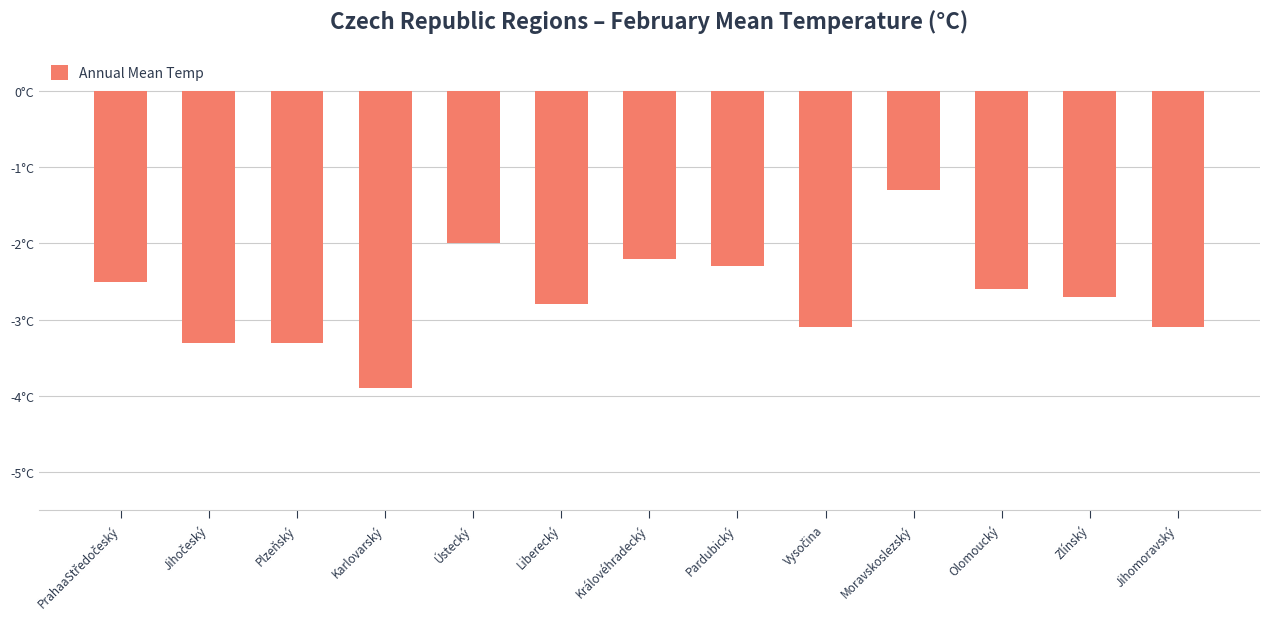

What value does the data have at PrahaaStředočeský?

-2.5